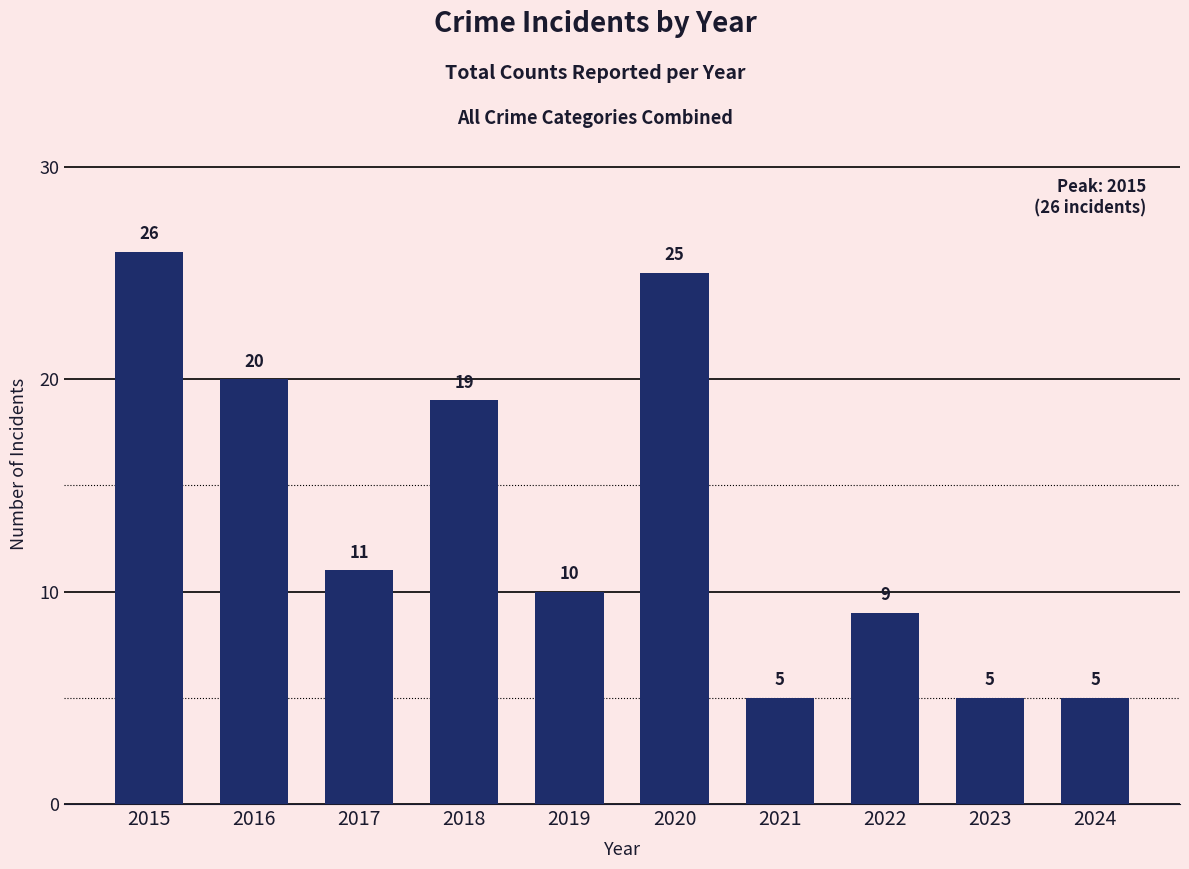

Reading right to left, list all the values displayed in this chart.

5	5	9	5	25	10	19	11	20	26